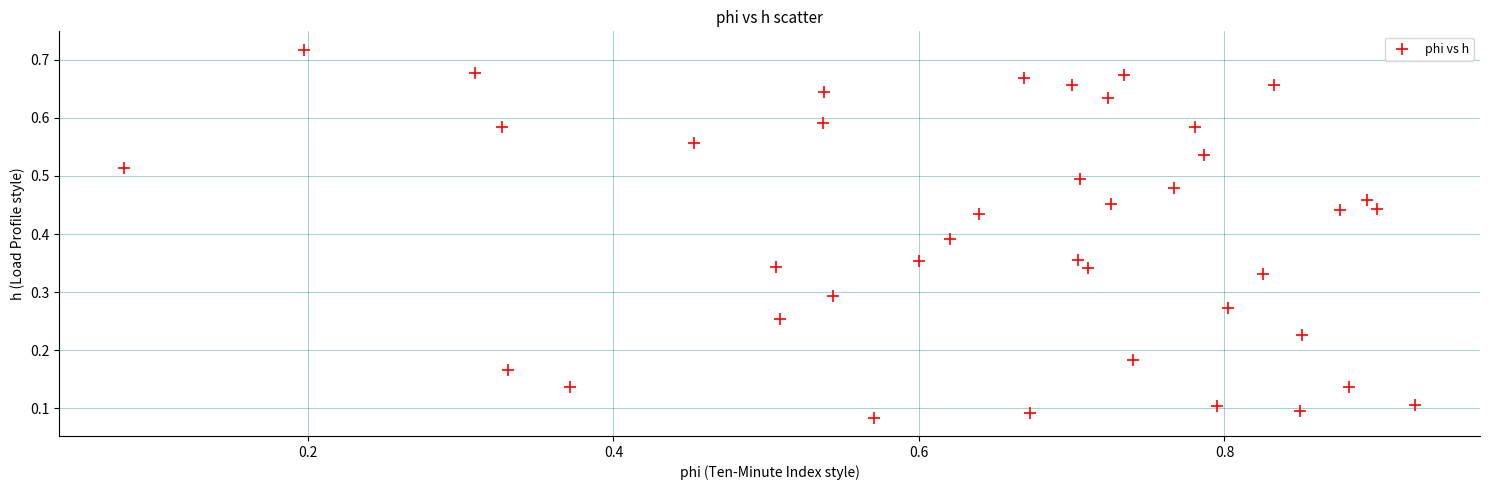

What is the range of X values (max minus min)?

0.8